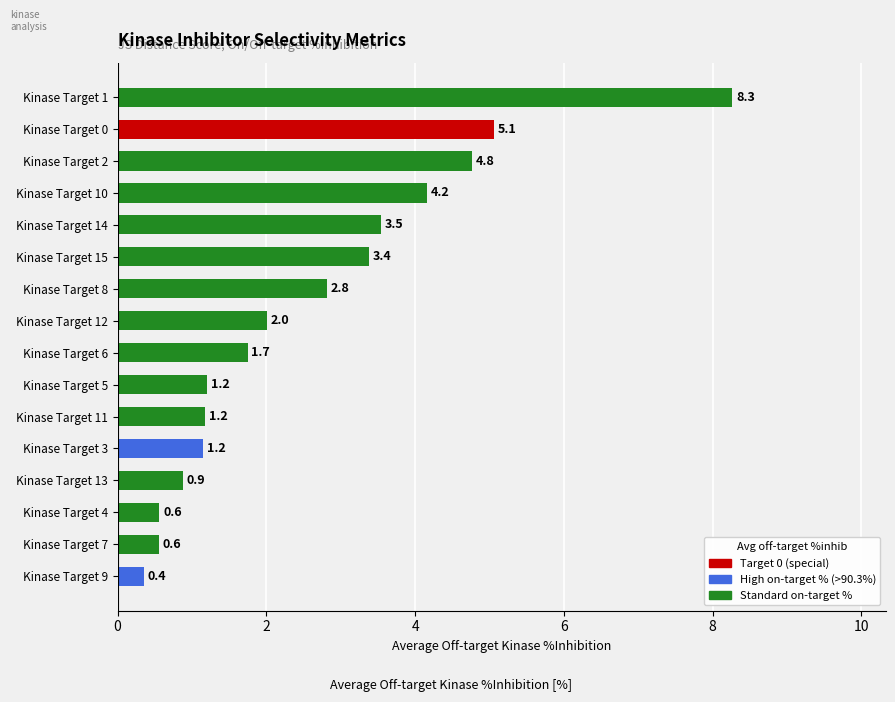

Read the value at Kinase Target 9.

0.4